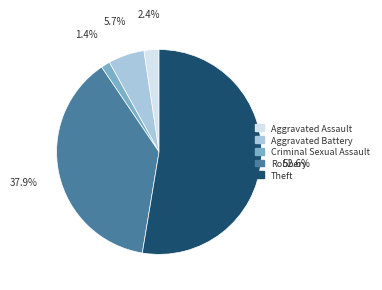

Which slice is the largest?

Theft